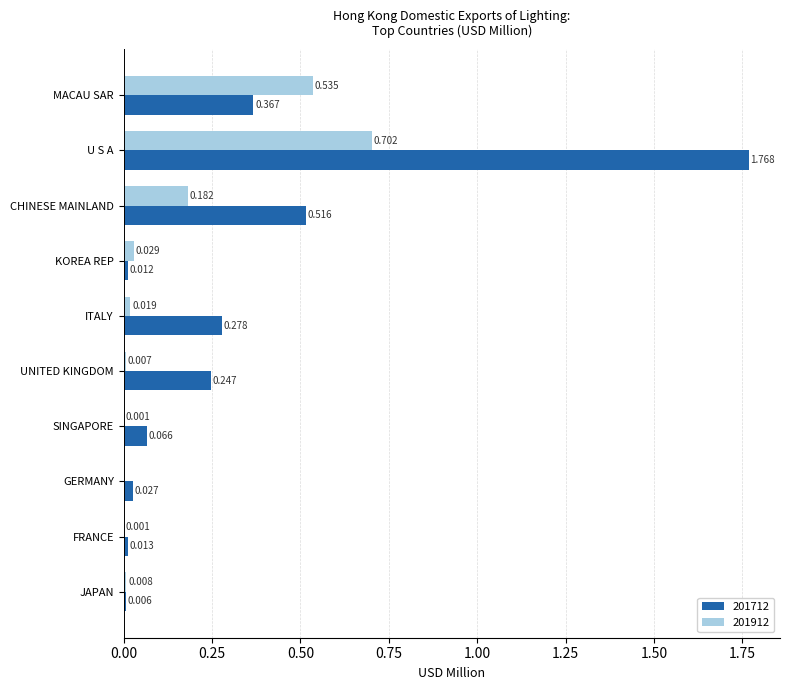

Which label corresponds to the largest value in the chart?

U S A